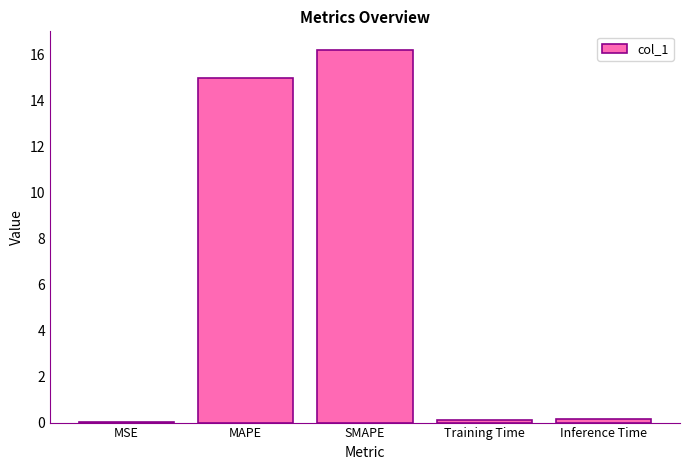

Which category has the highest value across all series?

SMAPE